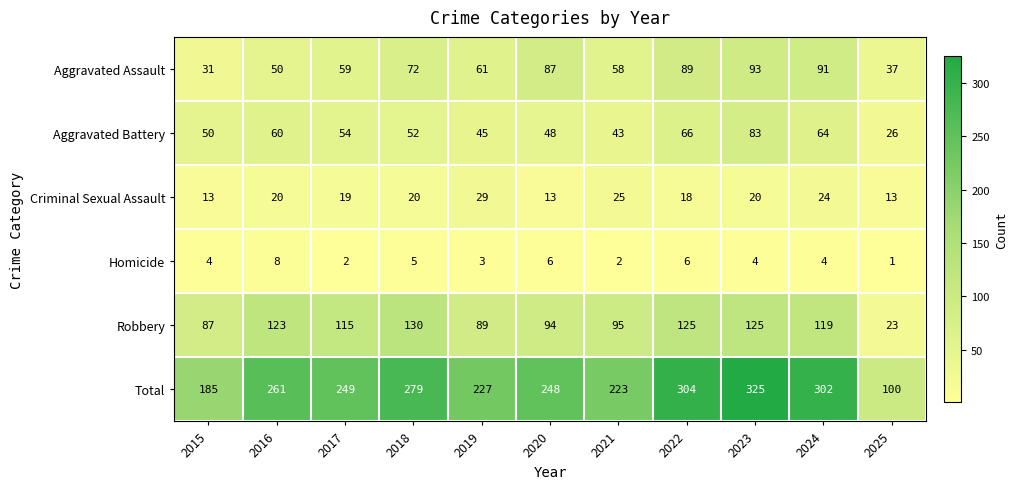

True or false: Criminal Sexual Assault has a value of 32 at 2023.

False